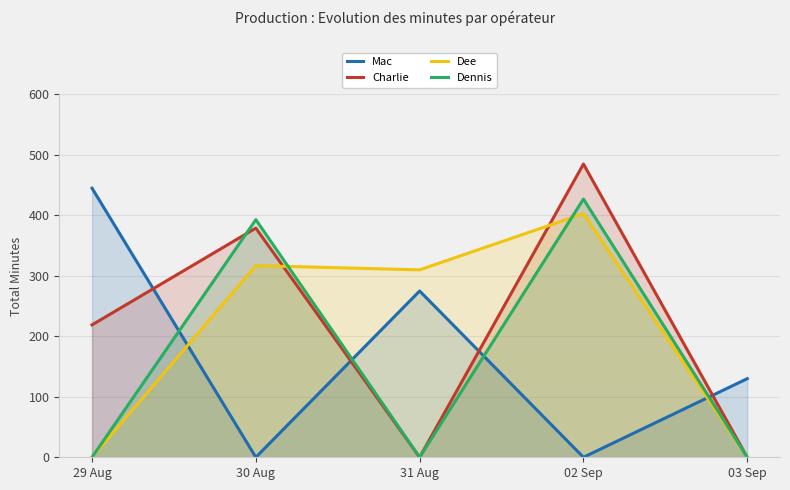

Where is Charlie nearest to the value 242?

29 Aug